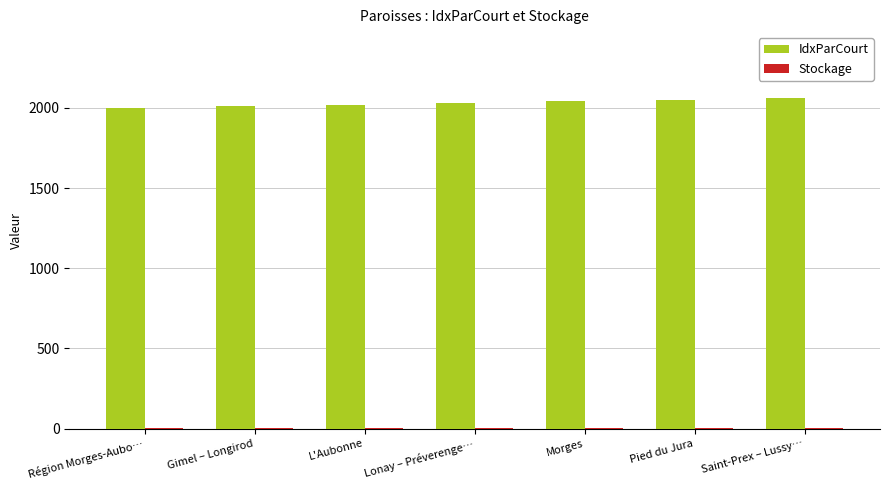

Which series has the widest spread of values?

IdxParCourt